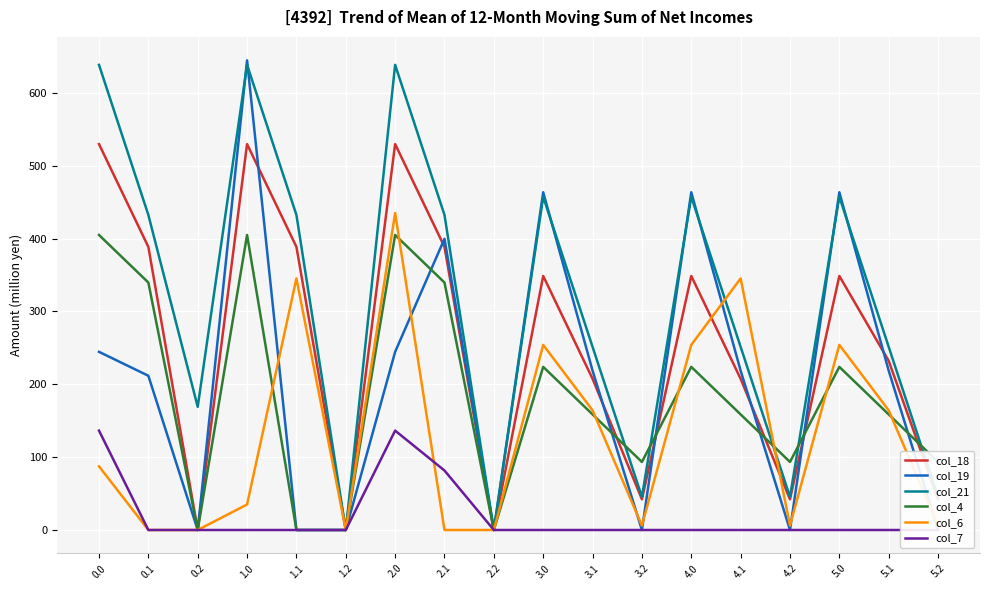

The value of col_21 at 1.2 is 262.6. True or false?

False